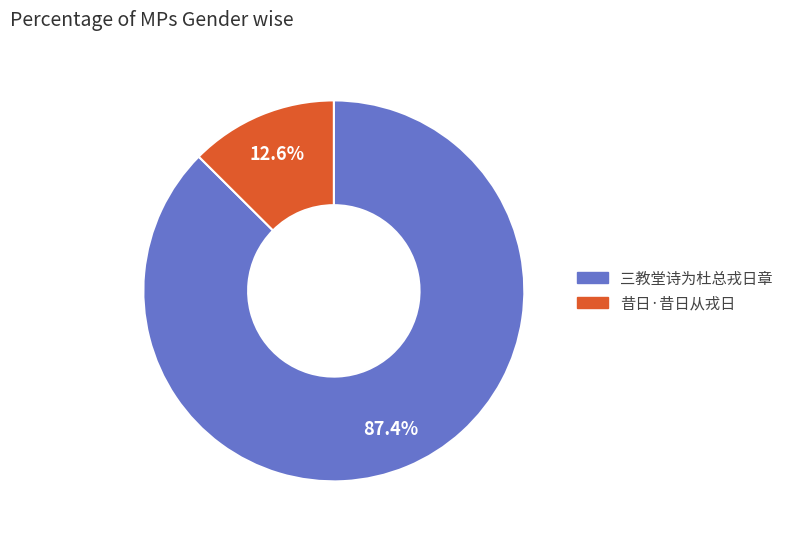

Is 三教堂诗为杜总戎日章 the majority of the pie?

Yes